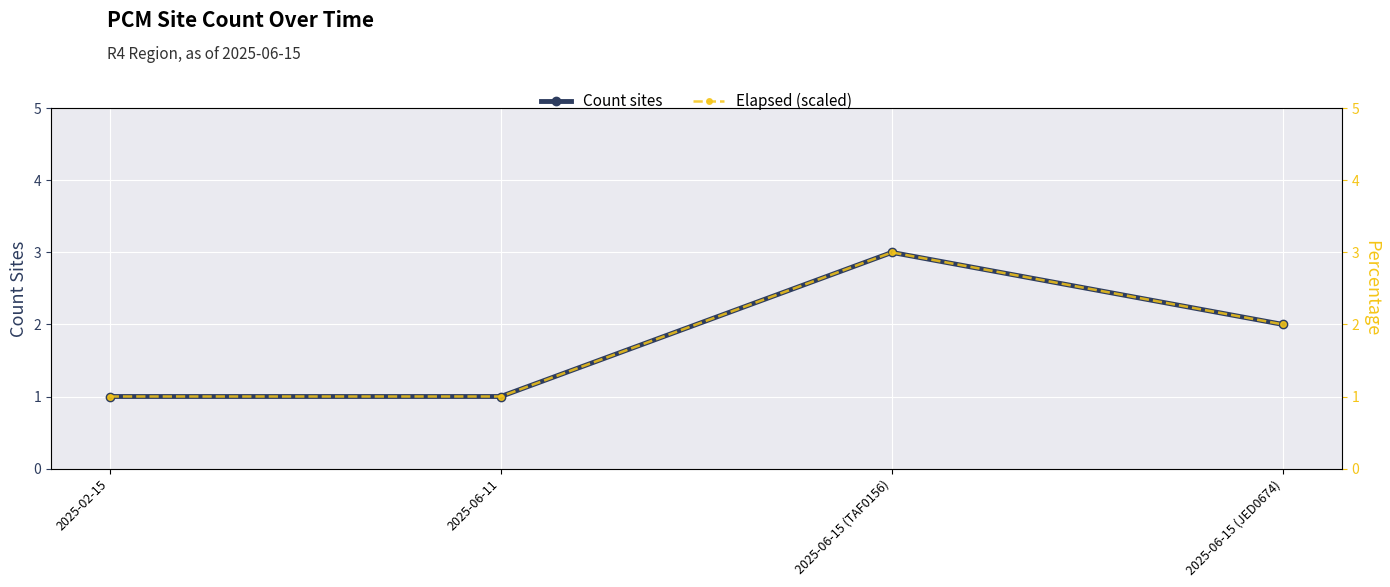

Where does the Elapsed (scaled) series first go above 2?

2025-06-15 (TAF0156)